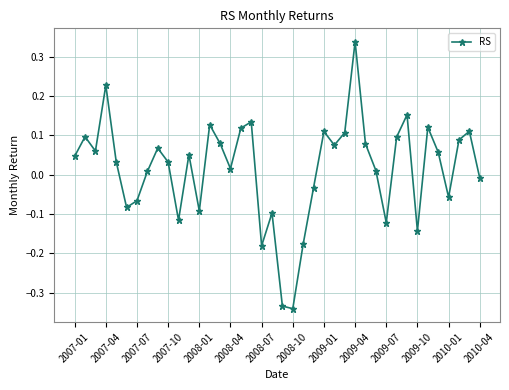

How many lines are shown in the chart?

1